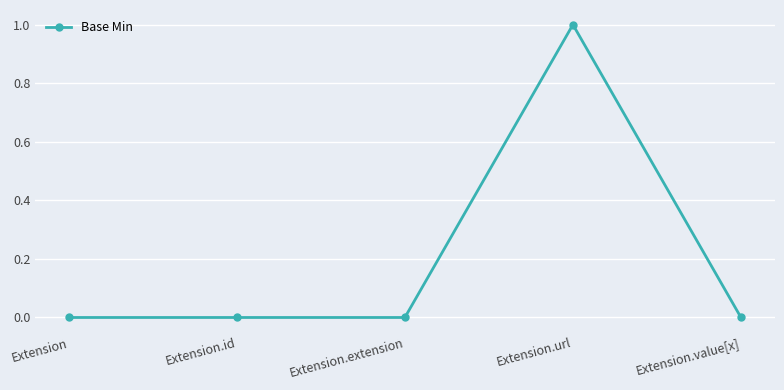

True or false: the data has more than 2 interior local peaks.

False